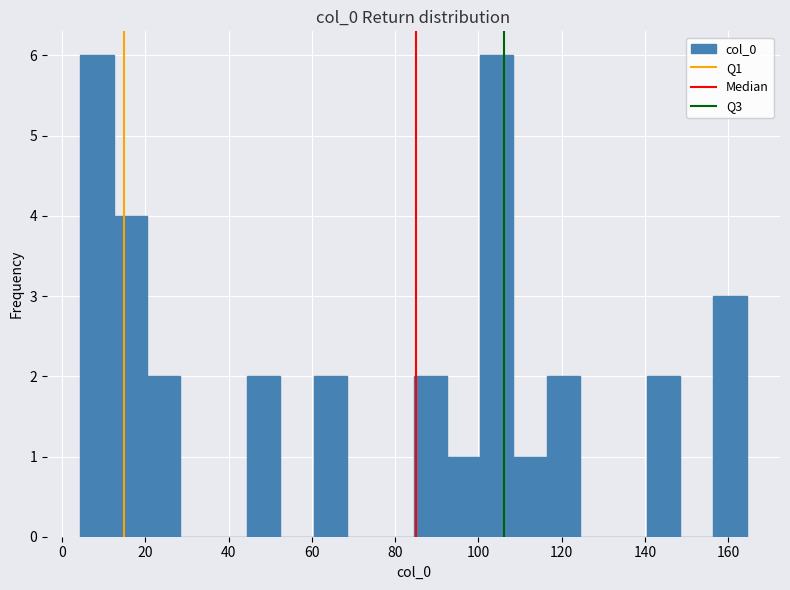

Reading left to right, transcribe this chart: for each bar, give the range it covers on the x-axis and its height. Neither the bar edges nor the heights are printed on the chart, so give them approximately, as read against the axes.

4 to 12: 6
12 to 20: 4
20 to 28: 2
28 to 36: 0
36 to 44: 0
44 to 52: 2
52 to 60: 0
60 to 68: 2
68 to 76: 0
76 to 84: 0
84 to 92: 2
92 to 100: 1
100 to 108: 6
108 to 116: 1
116 to 124: 2
124 to 132: 0
132 to 140: 0
140 to 148: 2
148 to 156: 0
156 to 164: 3